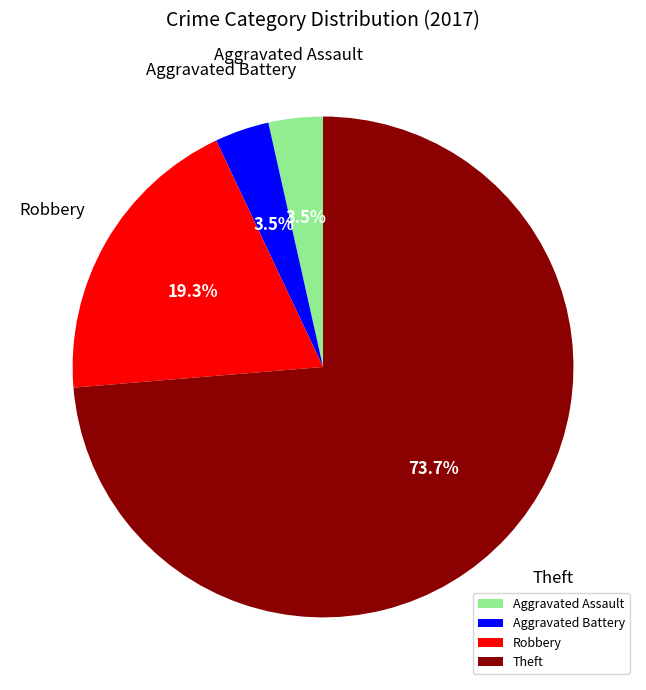

Combined, do Theft and Robbery account for over 50%?

Yes